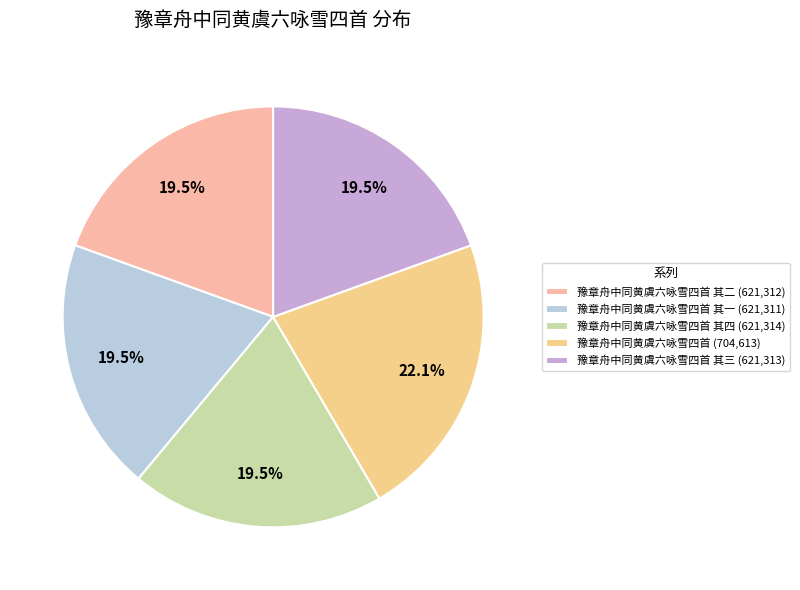

To the nearest percent, what is the difference between the largest and smallest slice percentages?

3%